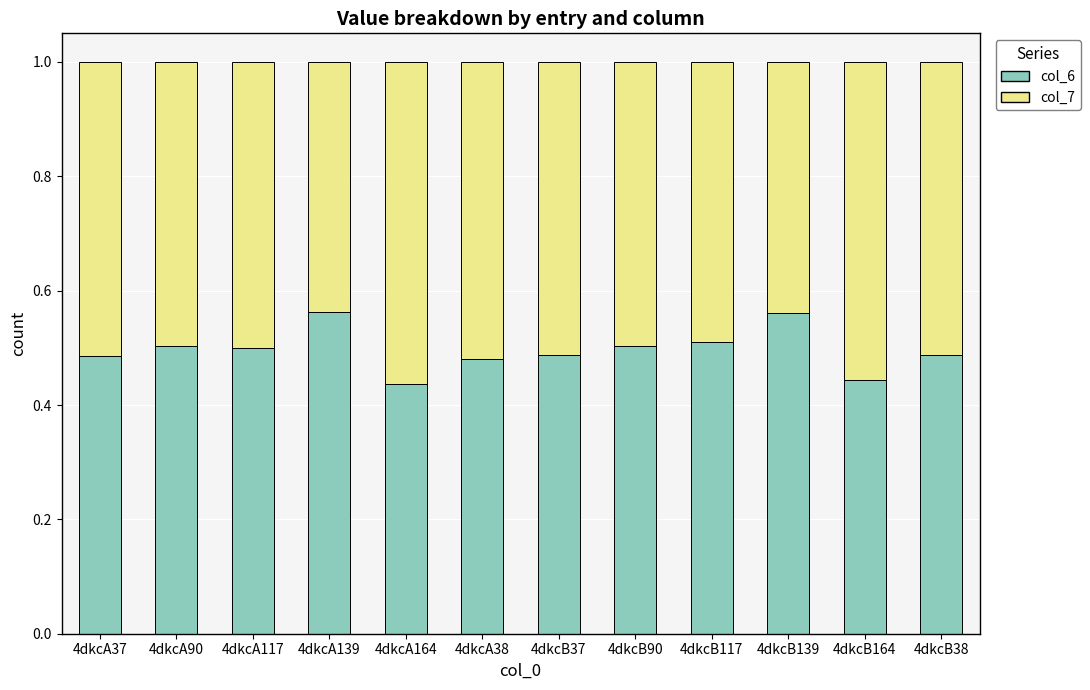

Count the col_6 values in the range 0 to 1.

12